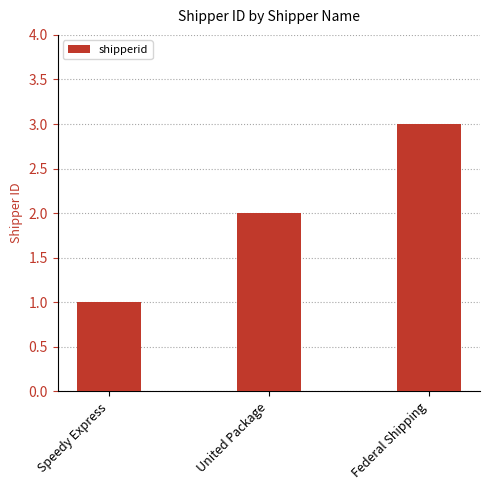

Count the values in the range 1 to 3.

3